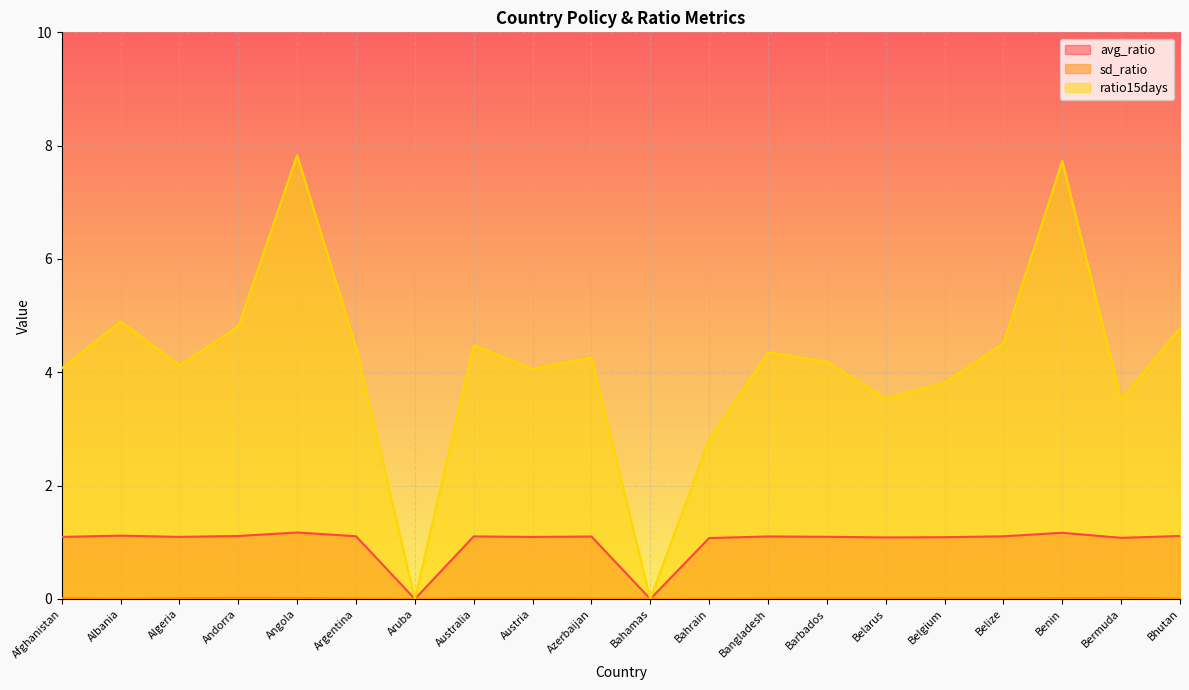

True or false: avg_ratio and ratio15days intersect in this chart.

False